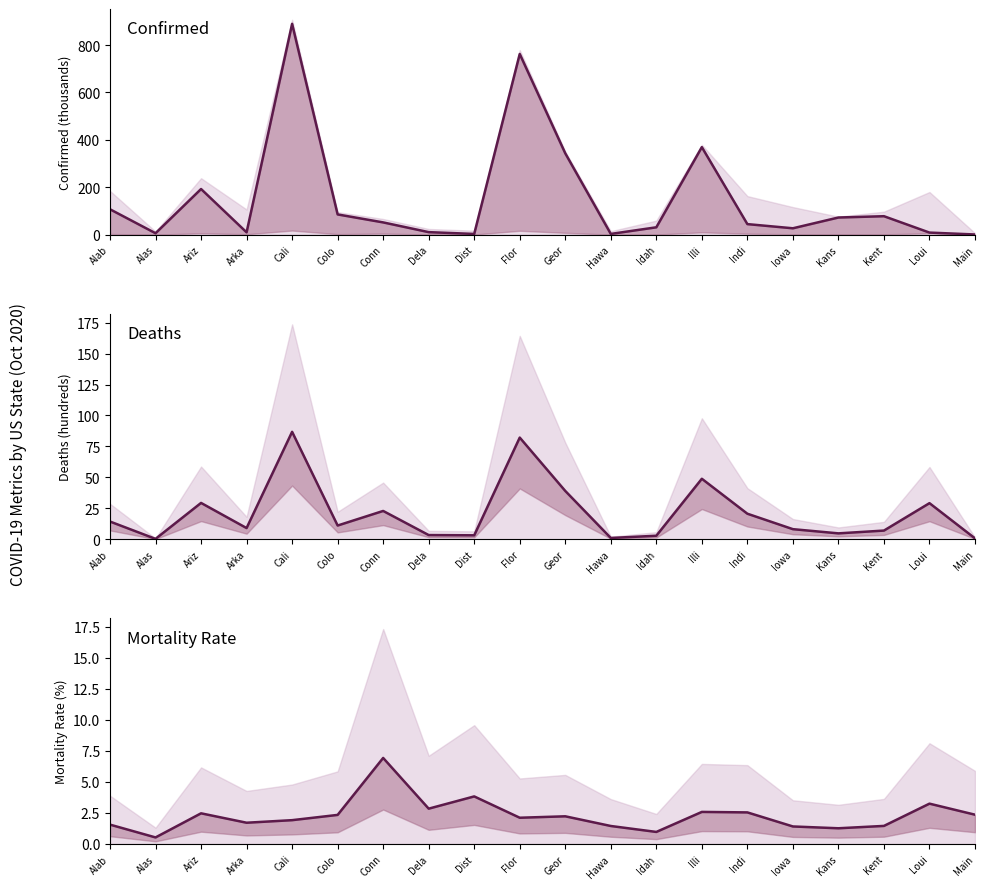

Where do Mortality Rate and Active first cross each other?

Dela and Dist